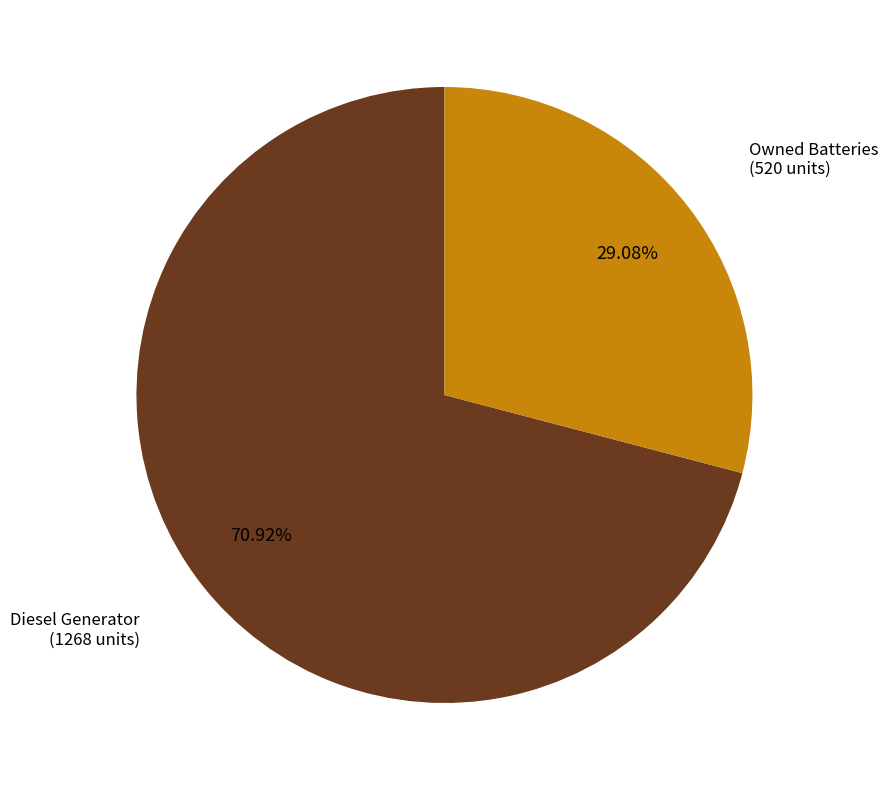

Count the number of slices in the pie.

2